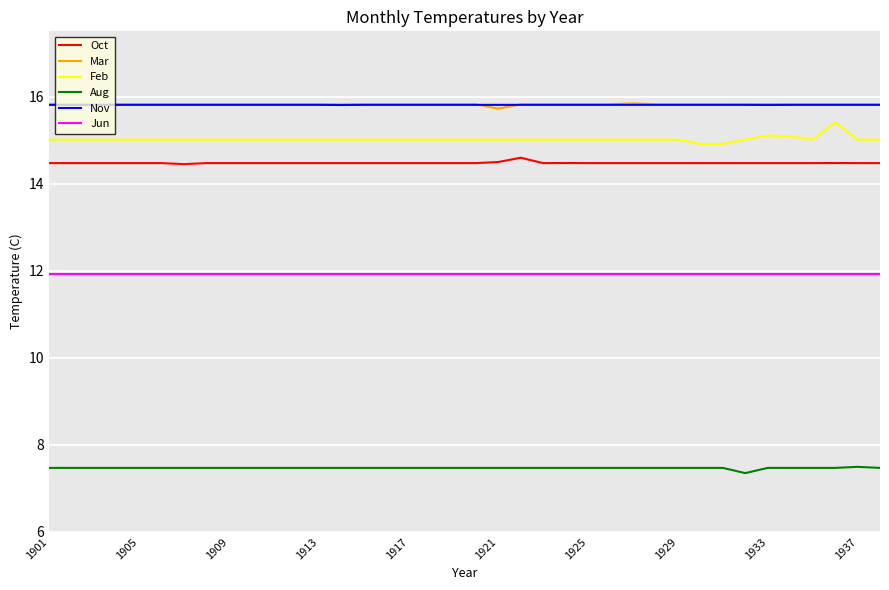

What is the lowest value of the Mar series?

15.7